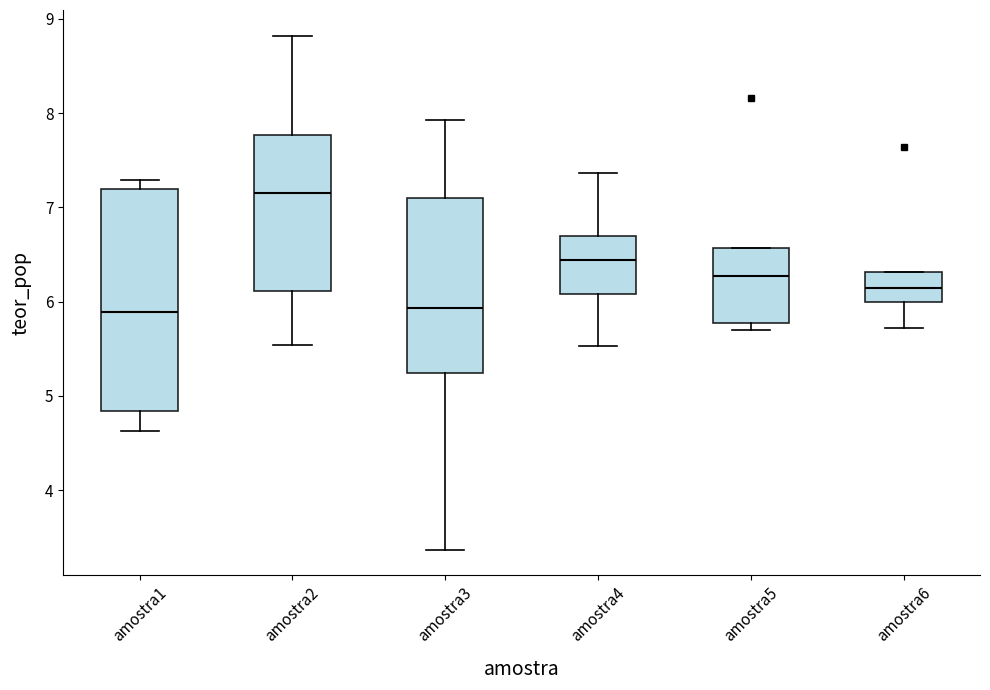

Reading left to right, read every box against the y-axis: the position of its median line, the range the box covers, and the ends of its whiskers. The values are not printed on the chart, so give them approximately, as read against the axis.

amostra1: median 5.9, box 4.8 to 7.2, whiskers 4.6 to 7.3
amostra2: median 7.2, box 6.1 to 7.8, whiskers 5.5 to 8.8
amostra3: median 5.9, box 5.2 to 7.1, whiskers 3.4 to 7.9
amostra4: median 6.4, box 6.1 to 6.7, whiskers 5.5 to 7.4
amostra5: median 6.3, box 5.8 to 6.6, whiskers 5.7 to 6.6
amostra6: median 6.1, box 6.0 to 6.3, whiskers 5.7 to 6.3